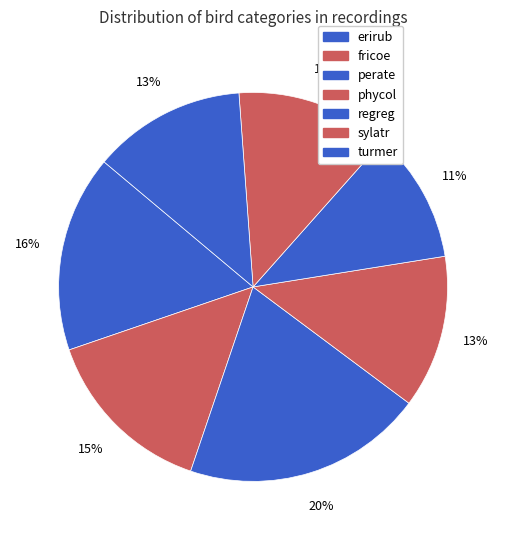

Which slice is the smallest?

regreg